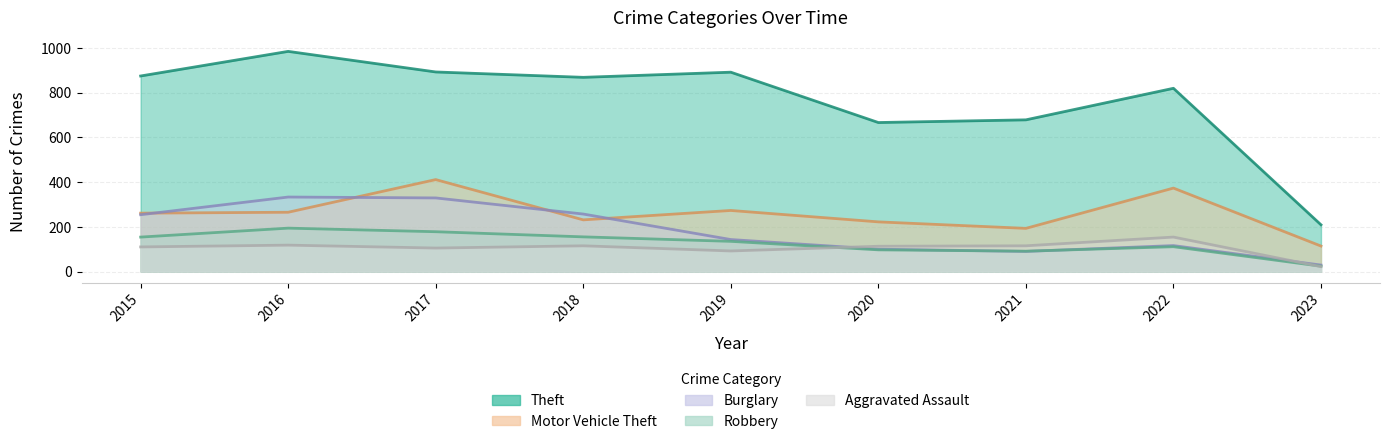

Reading left to right, what are all the values shown in this chart?

Theft: 2015=874	2016=984	2017=892	2018=868	2019=891	2020=666	2021=678	2022=819	2023=209
Motor Vehicle Theft: 2015=261	2016=265	2017=411	2018=231	2019=273	2020=222	2021=193	2022=373	2023=114
Burglary: 2015=254	2016=333	2017=329	2018=257	2019=143	2020=100	2021=90	2022=116	2023=29
Robbery: 2015=154	2016=194	2017=178	2018=155	2019=135	2020=97	2021=91	2022=111	2023=24
Aggravated Assault: 2015=110	2016=118	2017=105	2018=115	2019=92	2020=113	2021=115	2022=154	2023=22